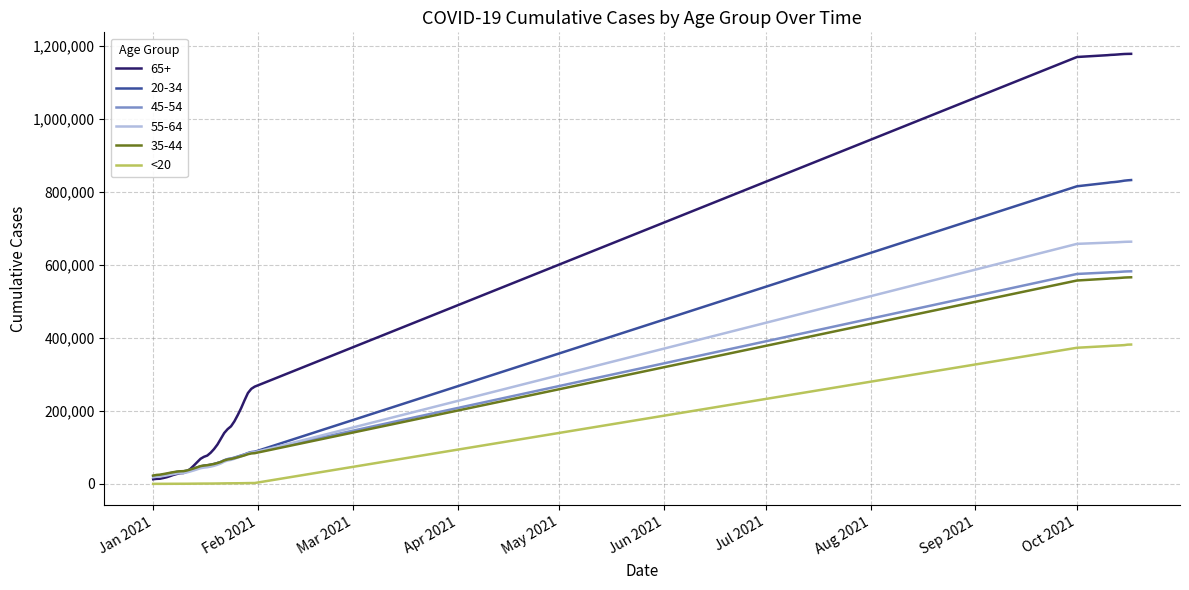

Which series has the largest total across all categories?

65+